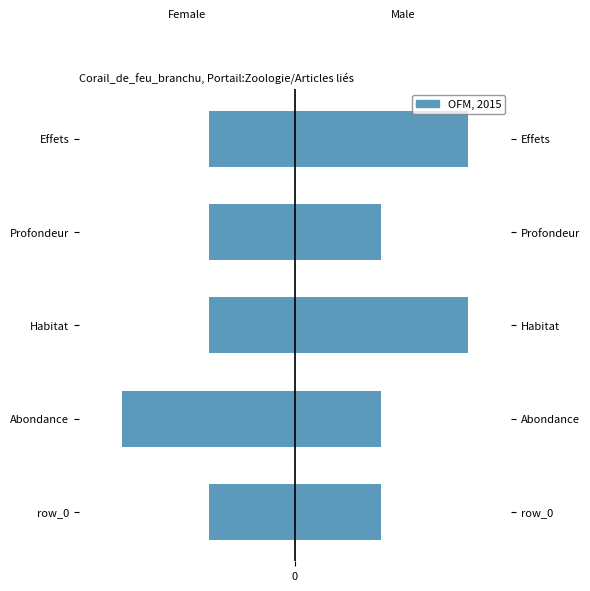

How many Female values are between -1 and 0?

4